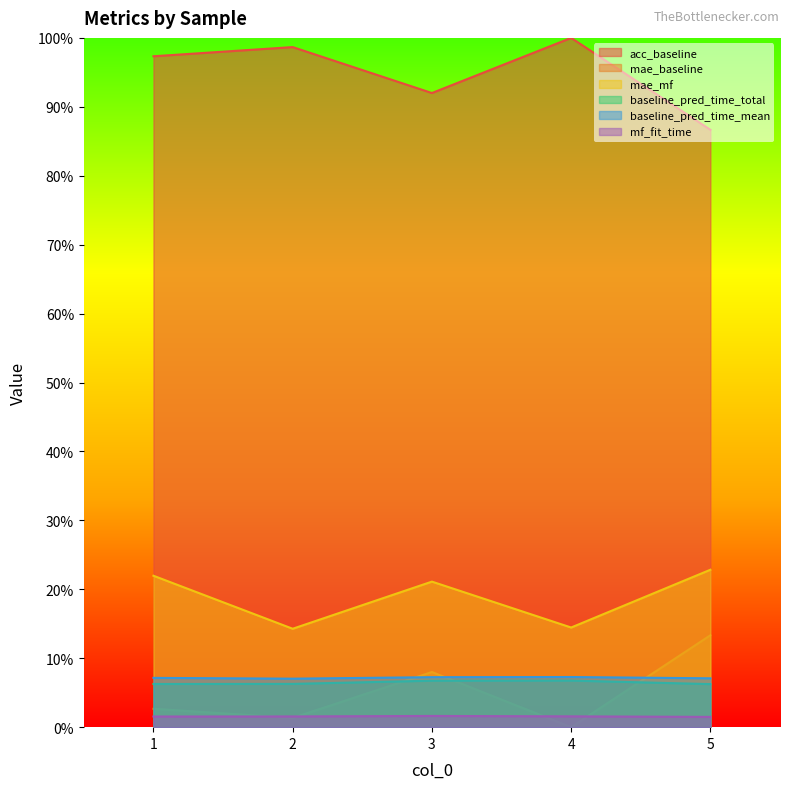

What is the difference between the second highest and minimum values in the mae_baseline series?

0.1